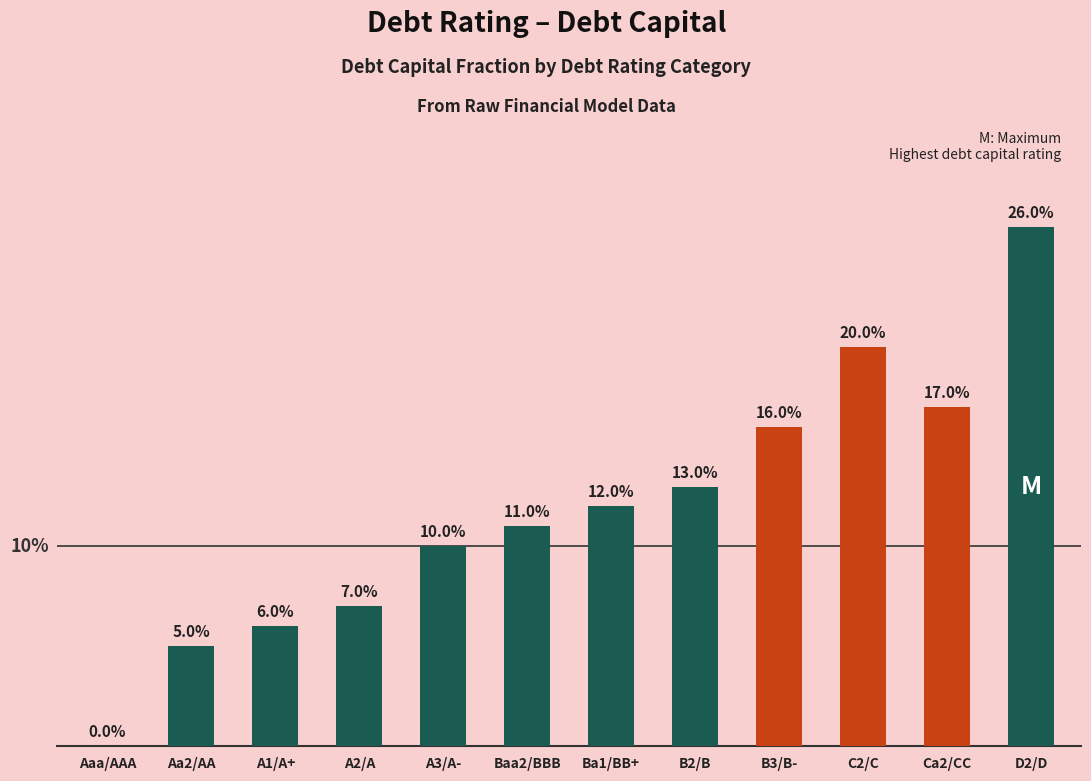

What is the sum of the values at A1/A+ and C2/C?

0.3